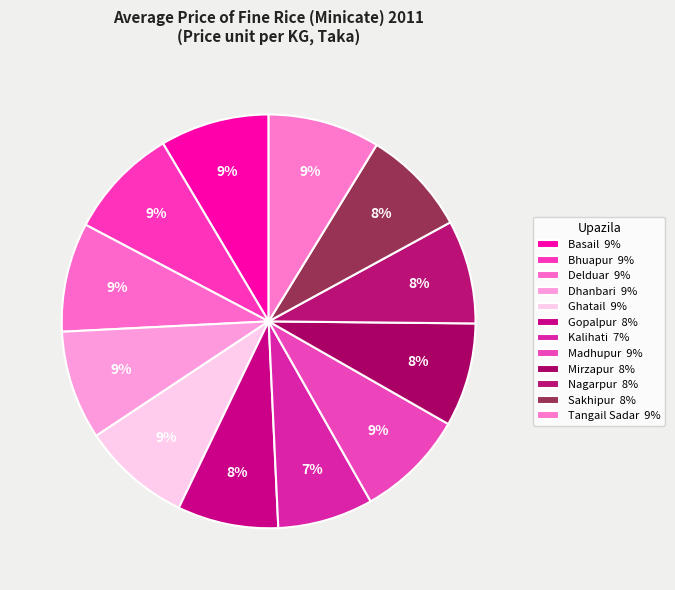

Count the number of slices in the pie.

12